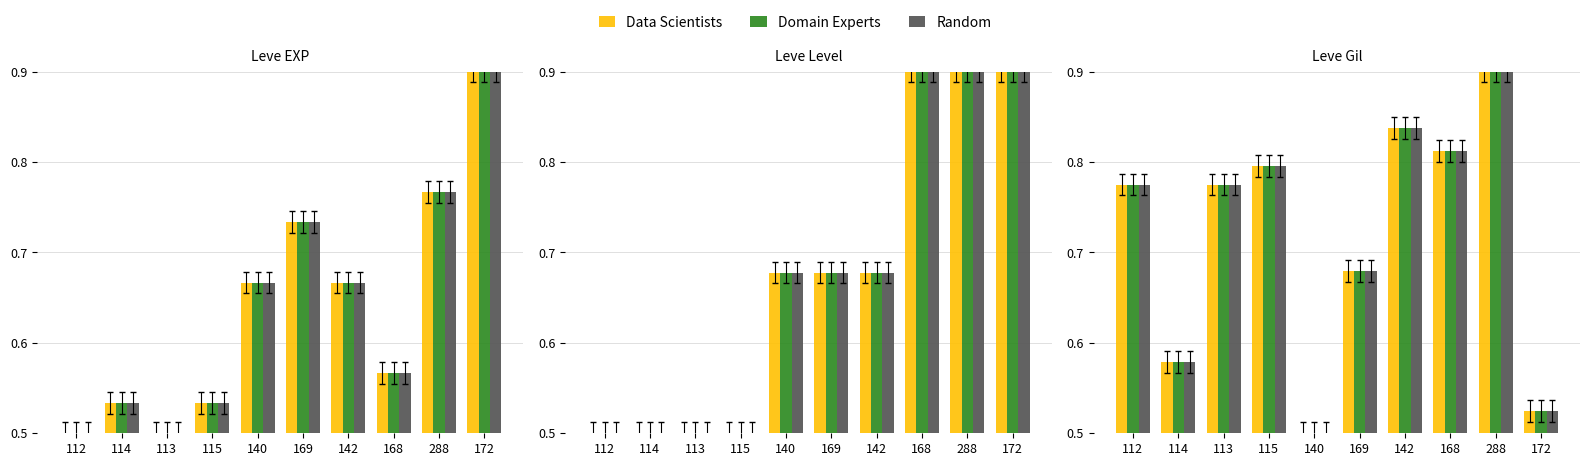

At how many categories does at least one series exceed 0?

10